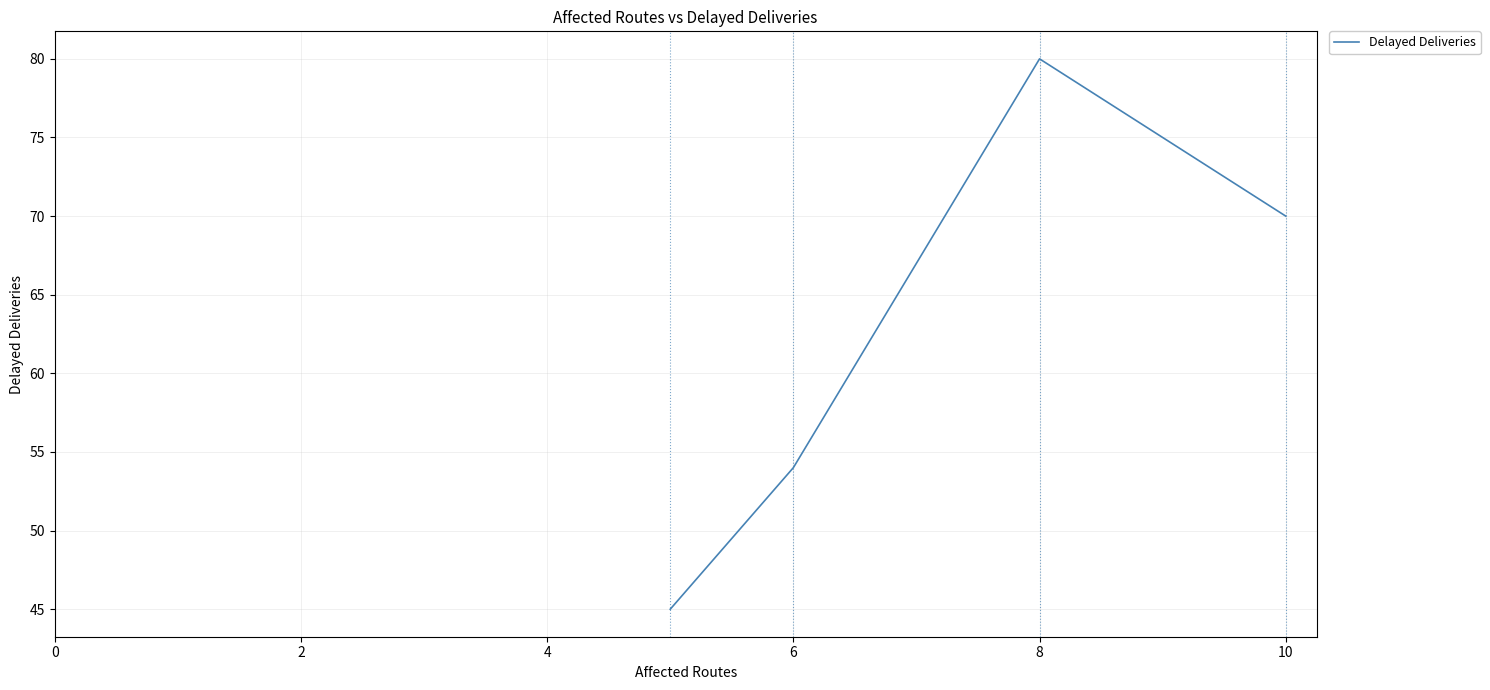

What is the minimum value shown in the chart?

45